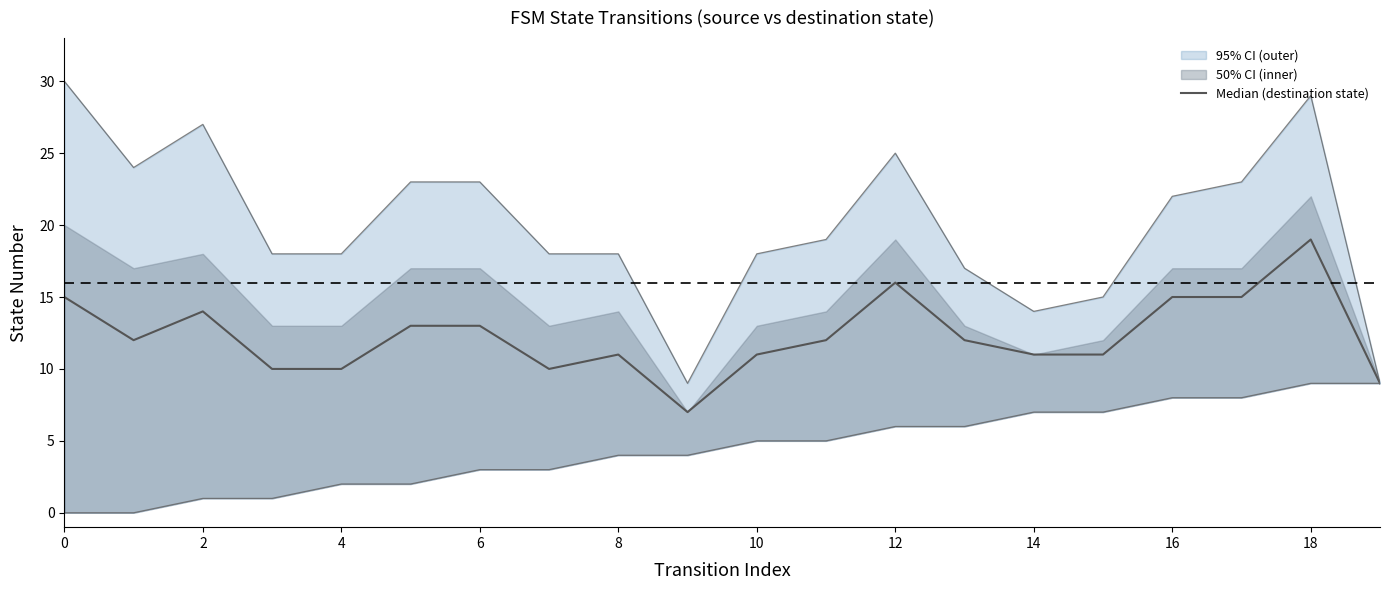

How many lines are shown in the chart?

1